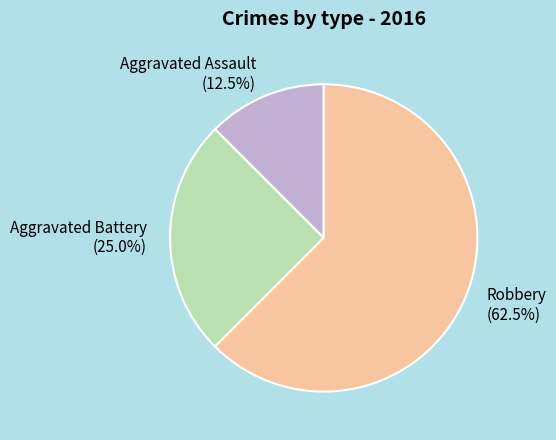

What is the total percentage of Aggravated Battery and Aggravated Assault?

37.5%